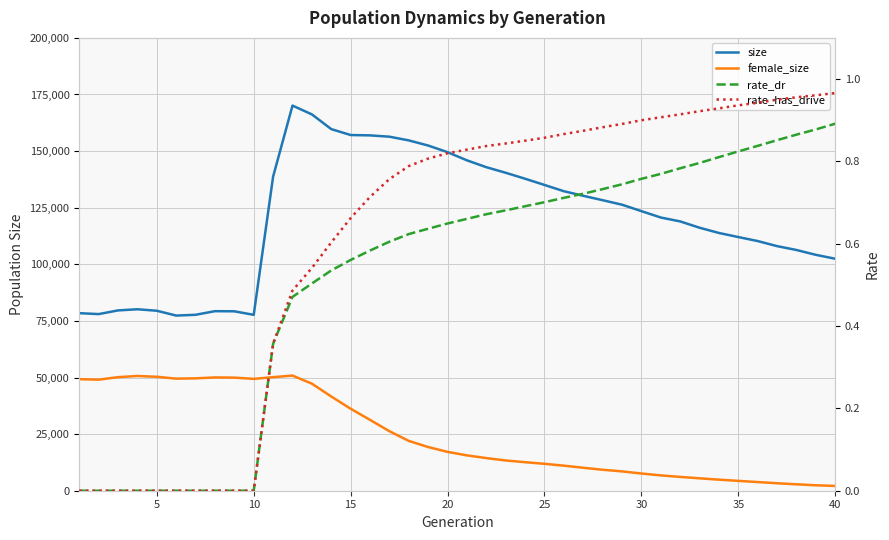

How many data points does each series have?

40